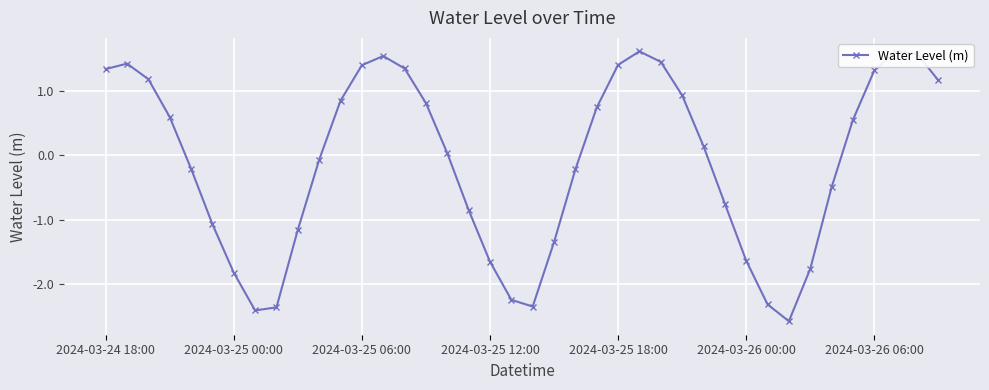

What is the maximum value shown in the chart?

1.6